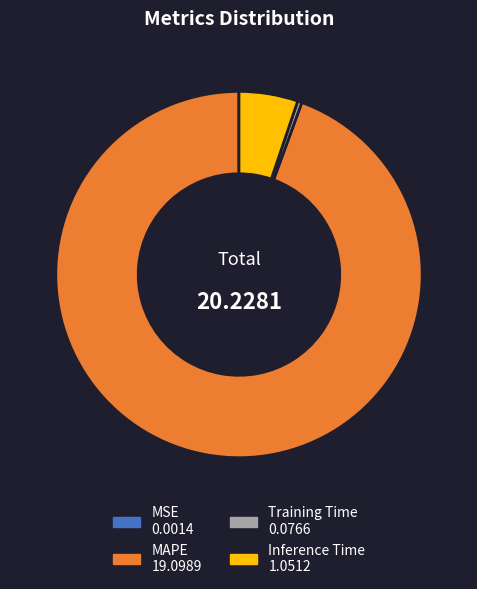

Is there any slice that represents more than half of the pie?

Yes